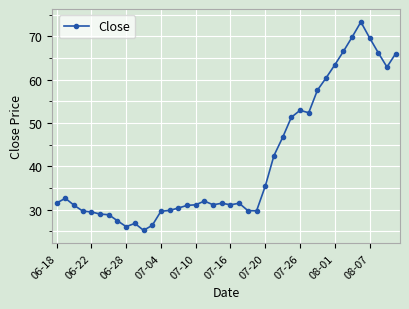

What is the maximum value shown in the chart?

73.3